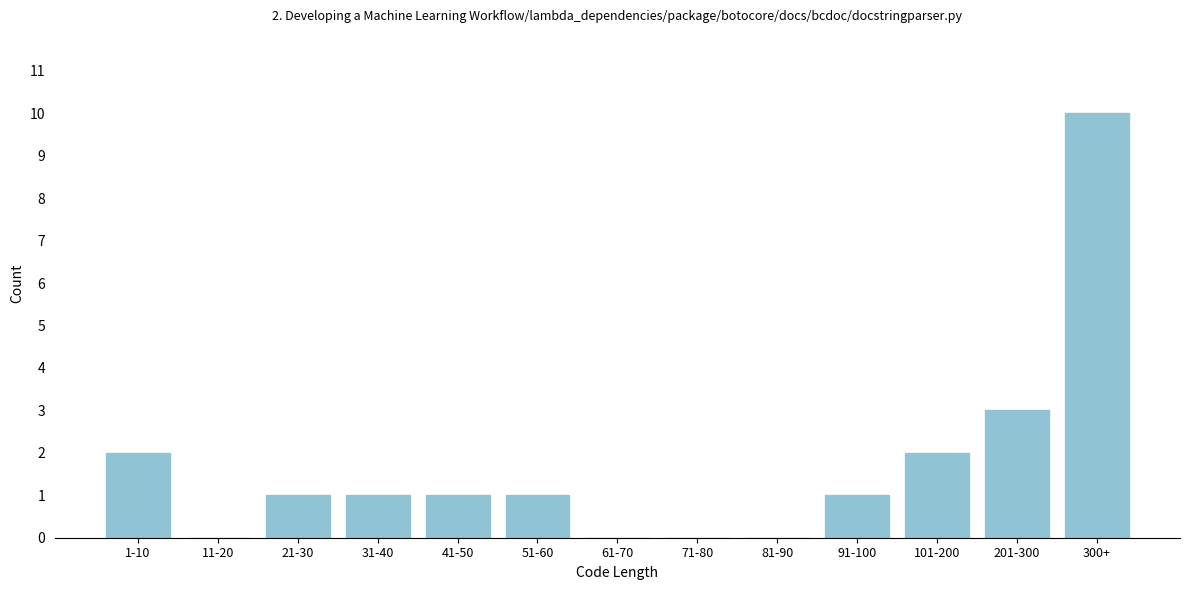

Reading left to right, extract all data points from this chart.

1-10=2	11-20=0	21-30=1	31-40=1	41-50=1	51-60=1	61-70=0	71-80=0	81-90=0	91-100=1	101-200=2	201-300=3	300+=10